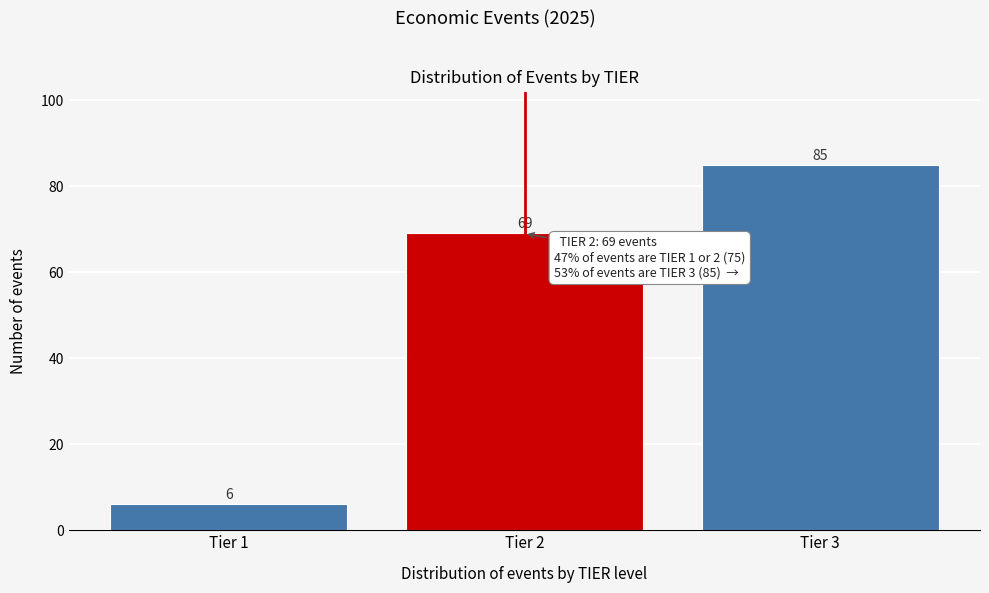

Reading left to right, list all the values displayed in this chart.

6	69	85